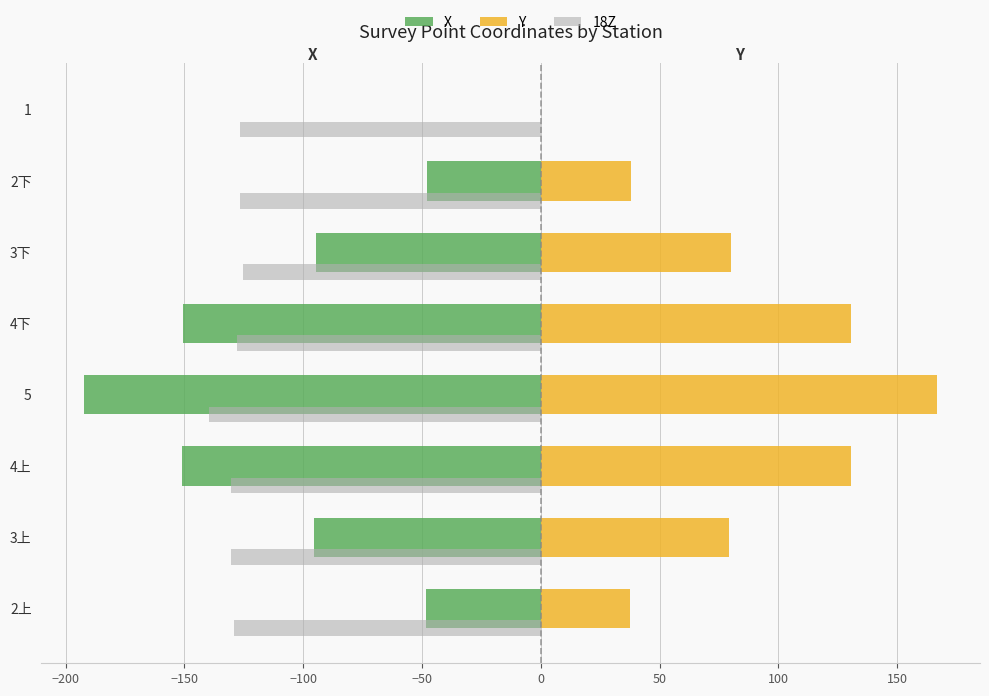

At which category does the chart reach its peak across all series?

5